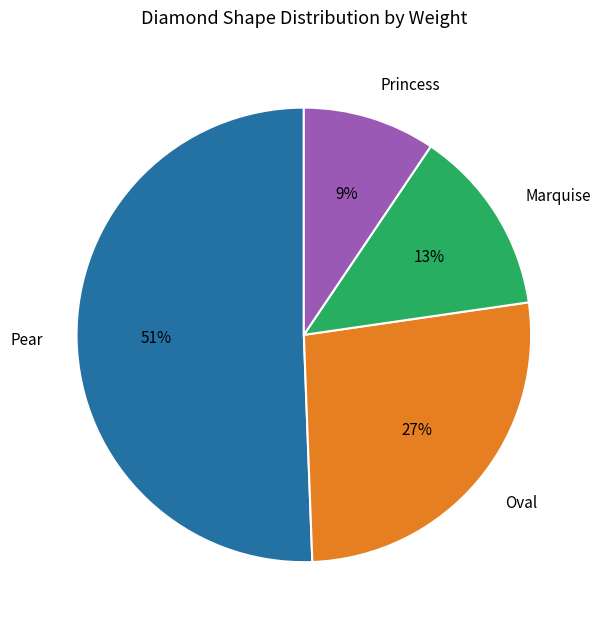

Count the number of slices in the pie.

4